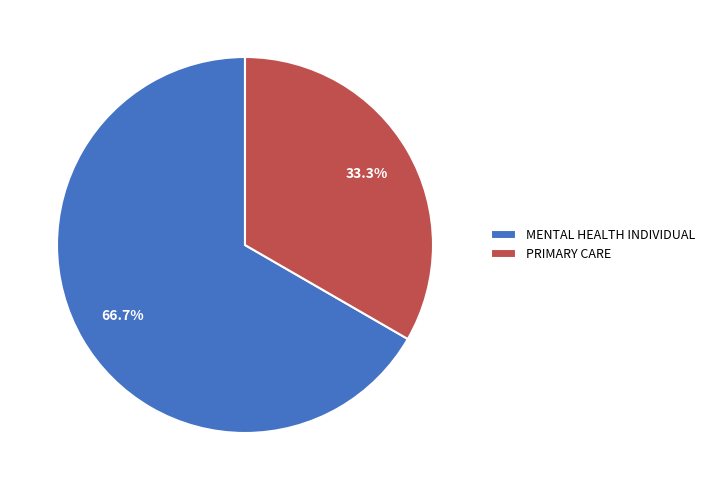

To the nearest percent, what is the average slice percentage?

50%